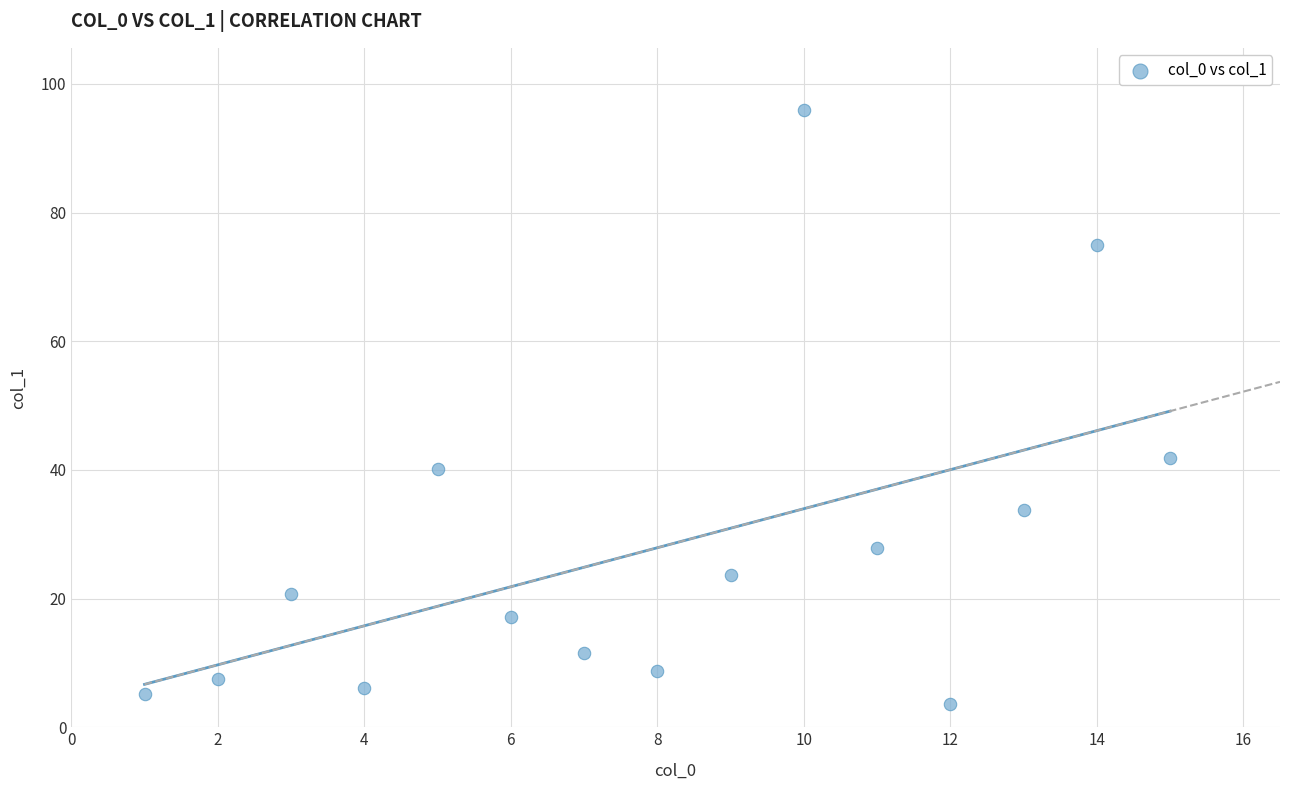

What Y value in the scatter plot is closest to 49?

41.8